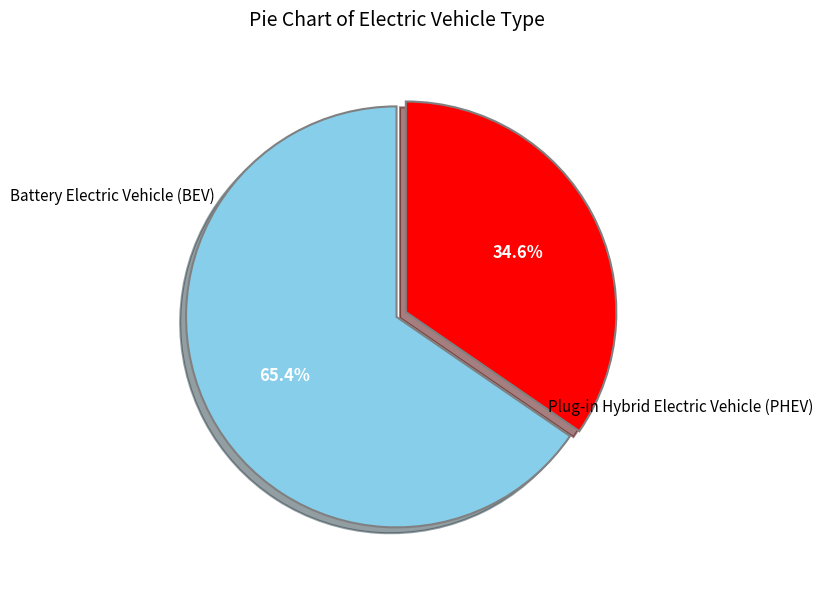

Does any single category account for the majority?

Yes